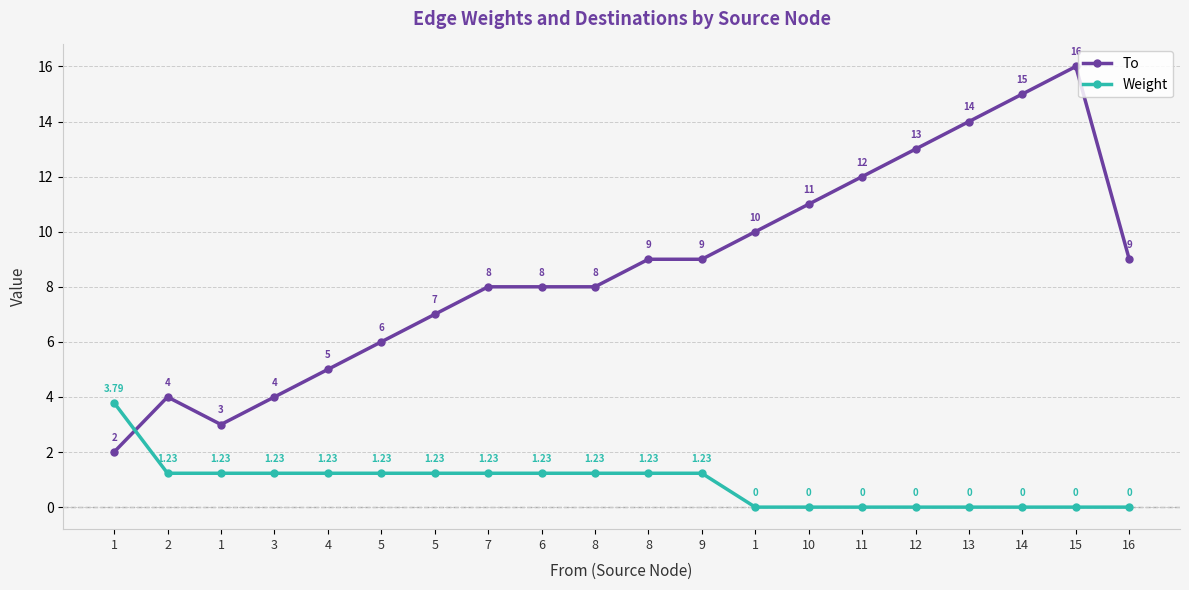

Reading left to right, what are all the values shown in this chart?

To: 2.0	4.0	3.0	4.0	5.0	6.0	7.0	8.0	8.0	8.0	9.0	9.0	10.0	11.0	12.0	13.0	14.0	15.0	16.0	9.0
Weight: 3.8	1.2	1.2	1.2	1.2	1.2	1.2	1.2	1.2	1.2	1.2	1.2	0.0	0.0	0.0	0.0	0.0	0.0	0.0	0.0